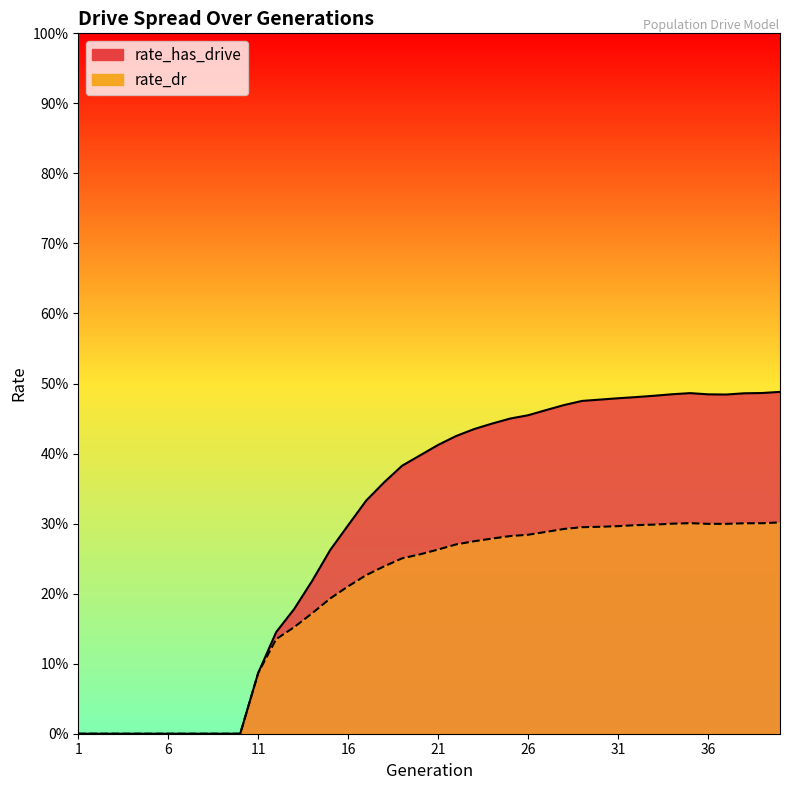

List the series in order of their peak value, highest first.

rate_has_drive, rate_dr